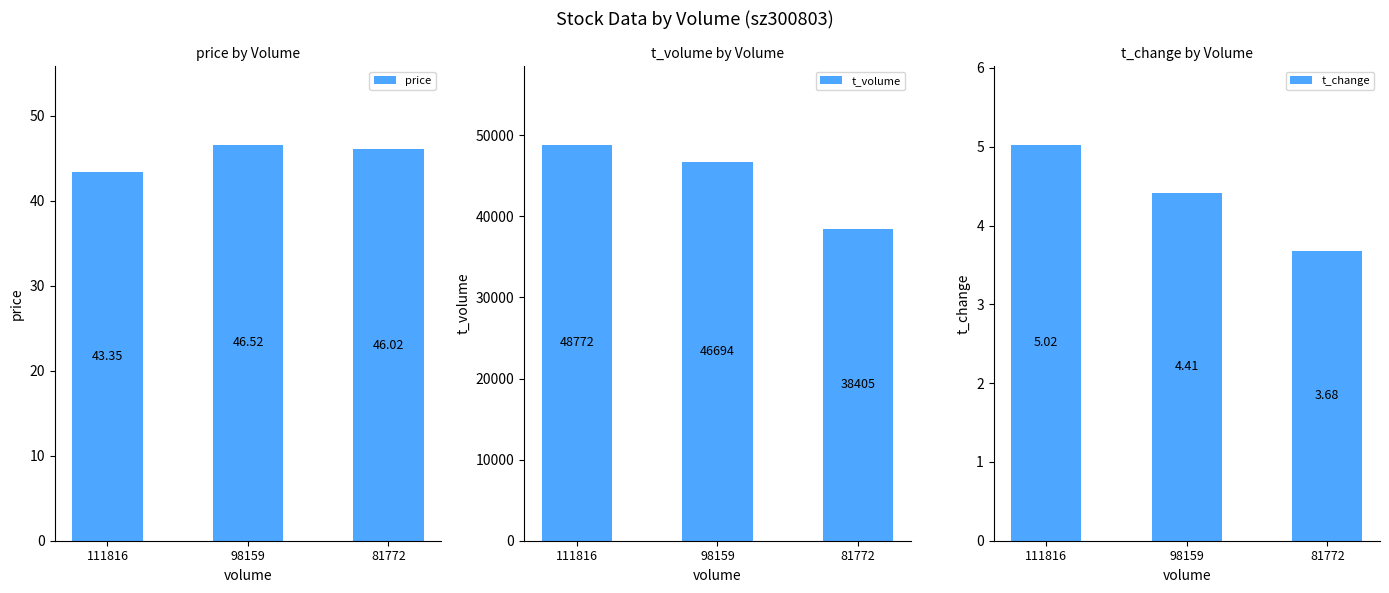

Reading right to left, list all the values displayed in this chart.

price: 46.0	46.5	43.4
t_volume: 38405.0	46694.0	48772.0
t_change: 3.7	4.4	5.0